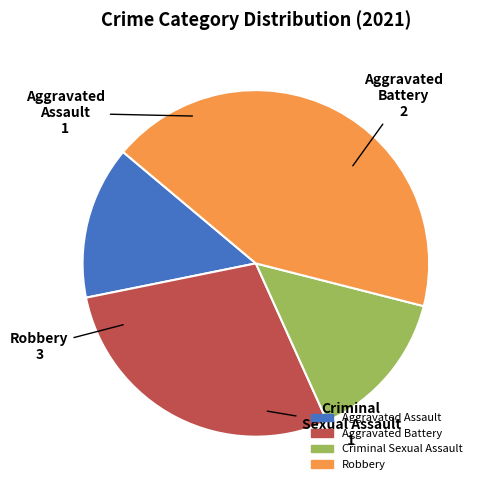

Count the number of slices in the pie.

4